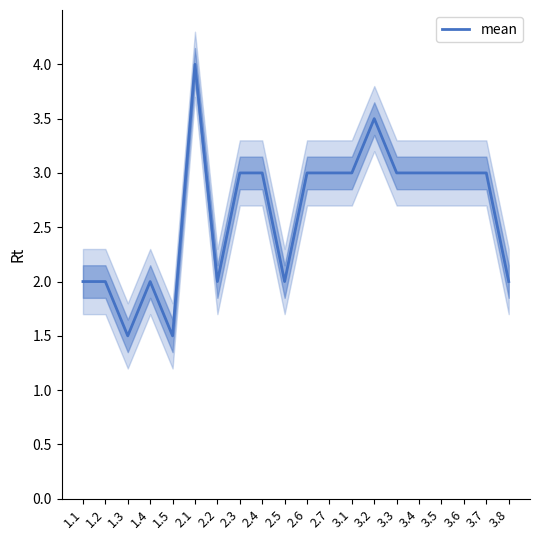

What is the label of the 14th point from the left?

3.2